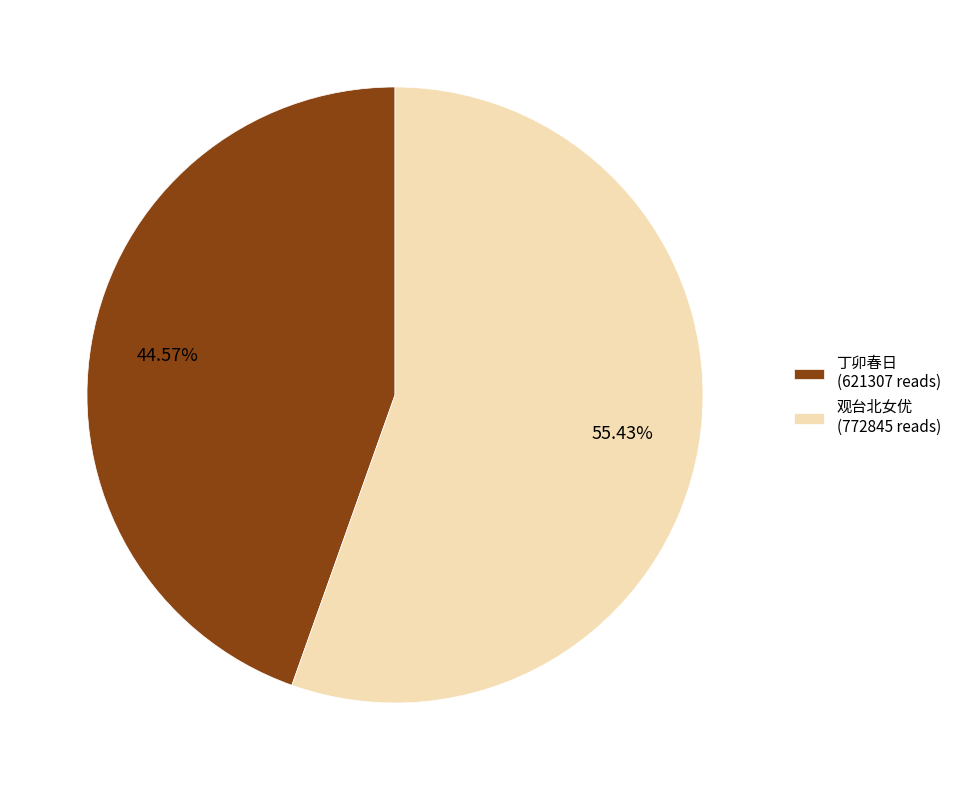

Rank the categories by value from highest to lowest.

观台北女优 (772845 reads), 丁卯春日 (621307 reads)